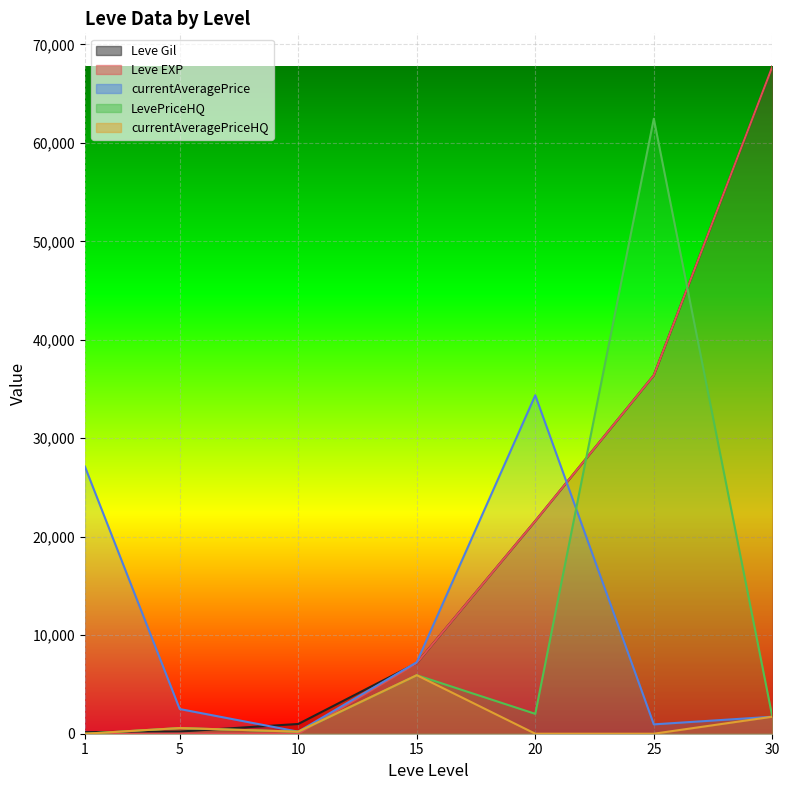

What is the value of the Leve Gil point at the 1st from the left?

160.0